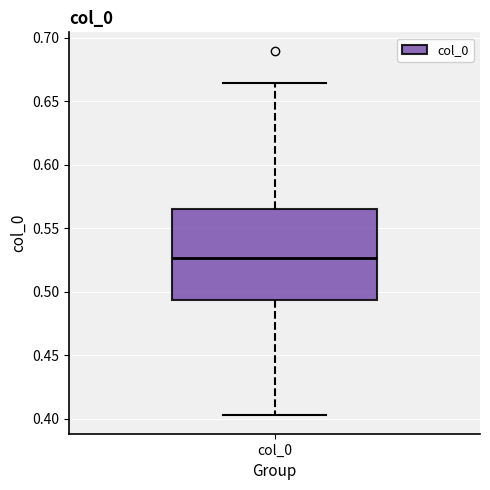

Where does the upper whisker of the box for col_0 end on the y-axis? The values are not printed on the chart, so give them approximately, as read against the axis.

0.665